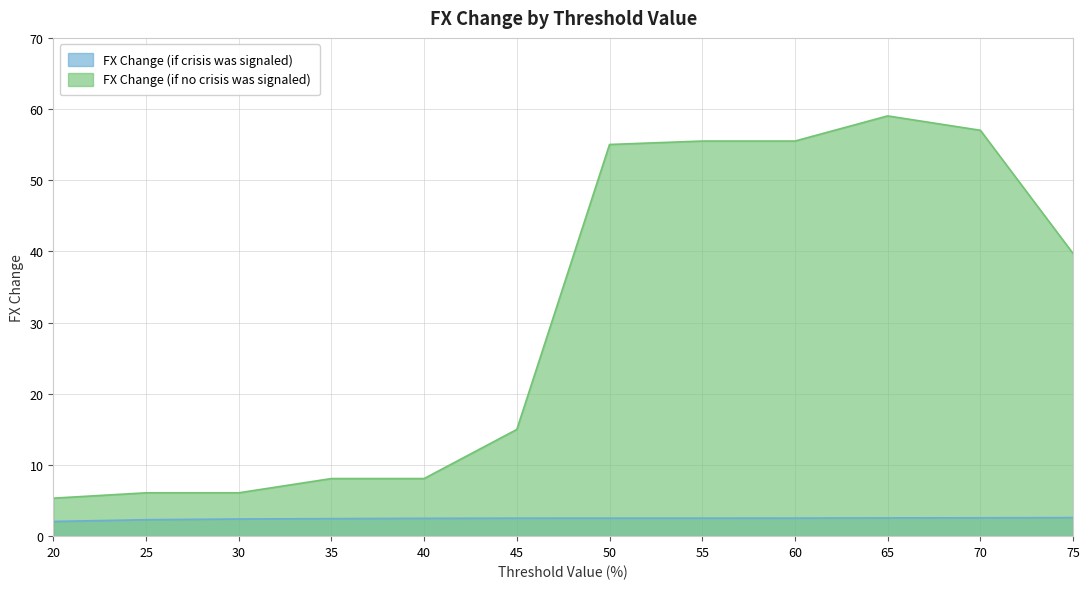

Reading left to right, transcribe all the data shown in this chart.

FX Change (if crisis was signaled): 20=2.1	25=2.3	30=2.4	35=2.5	40=2.5	45=2.5	50=2.5	55=2.5	60=2.5	65=2.6	70=2.6	75=2.6
FX Change (if no crisis was signaled): 20=5.3	25=6.1	30=6.1	35=8.1	40=8.1	45=15.0	50=55.0	55=55.5	60=55.5	65=59.0	70=57.0	75=39.7